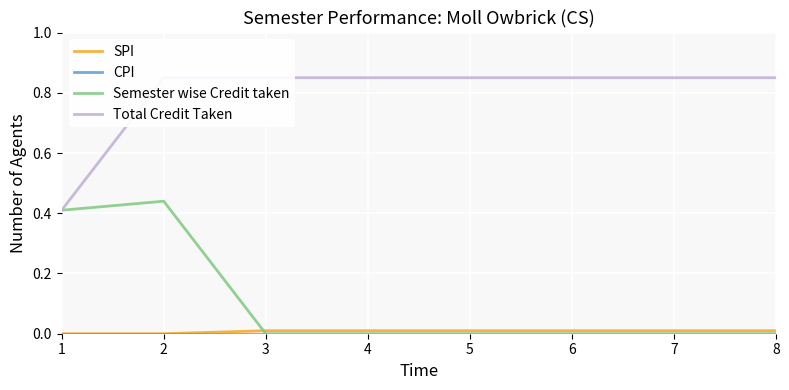

What is the maximum value shown in the chart?

0.8